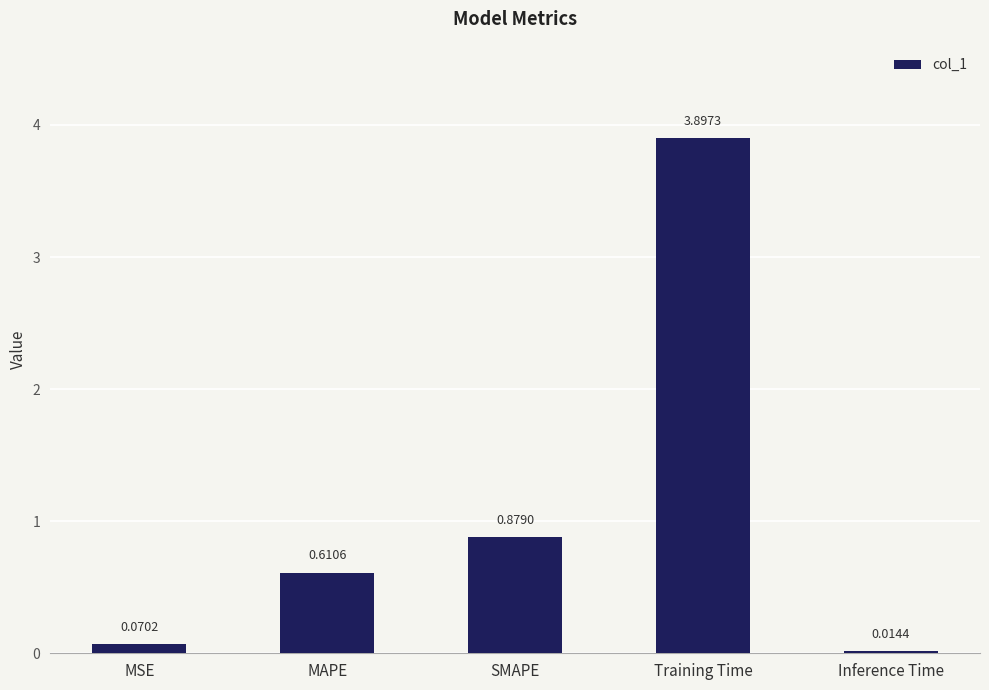

How many data points does each series have?

5